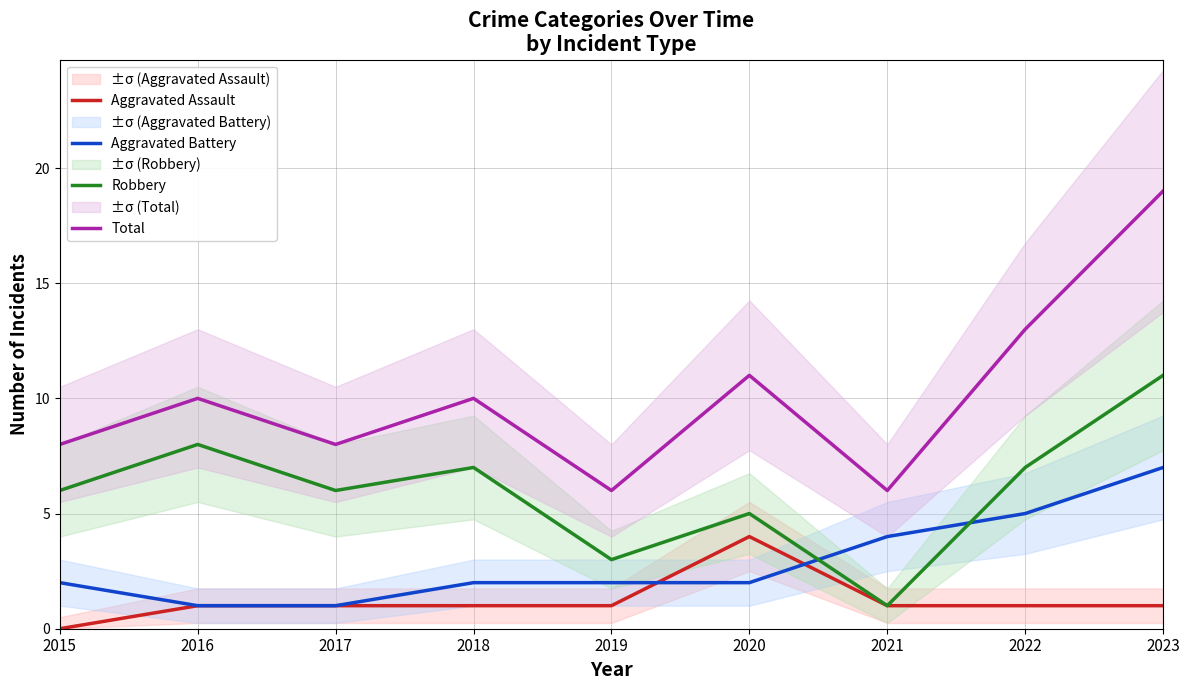

Which category has the lowest value in the Robbery series?

2021